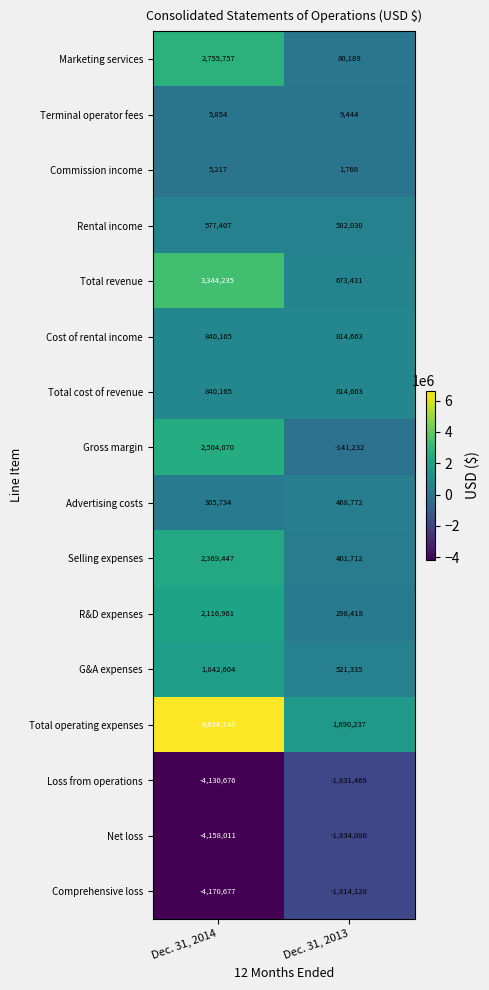

How many distinct data groups are displayed?

16